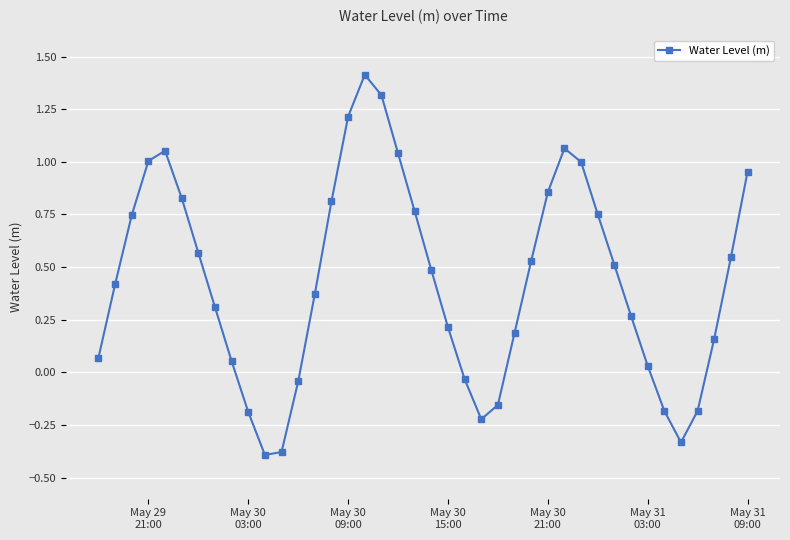

How many points are higher than both their immediate neighbors (excluding endpoints)?

3